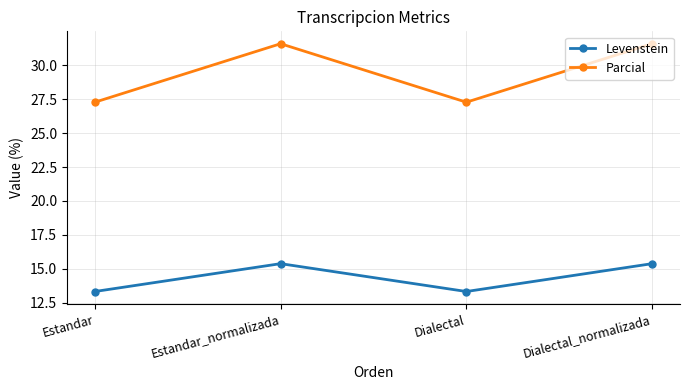

What are all the series names shown in the legend?

Levenstein, Parcial